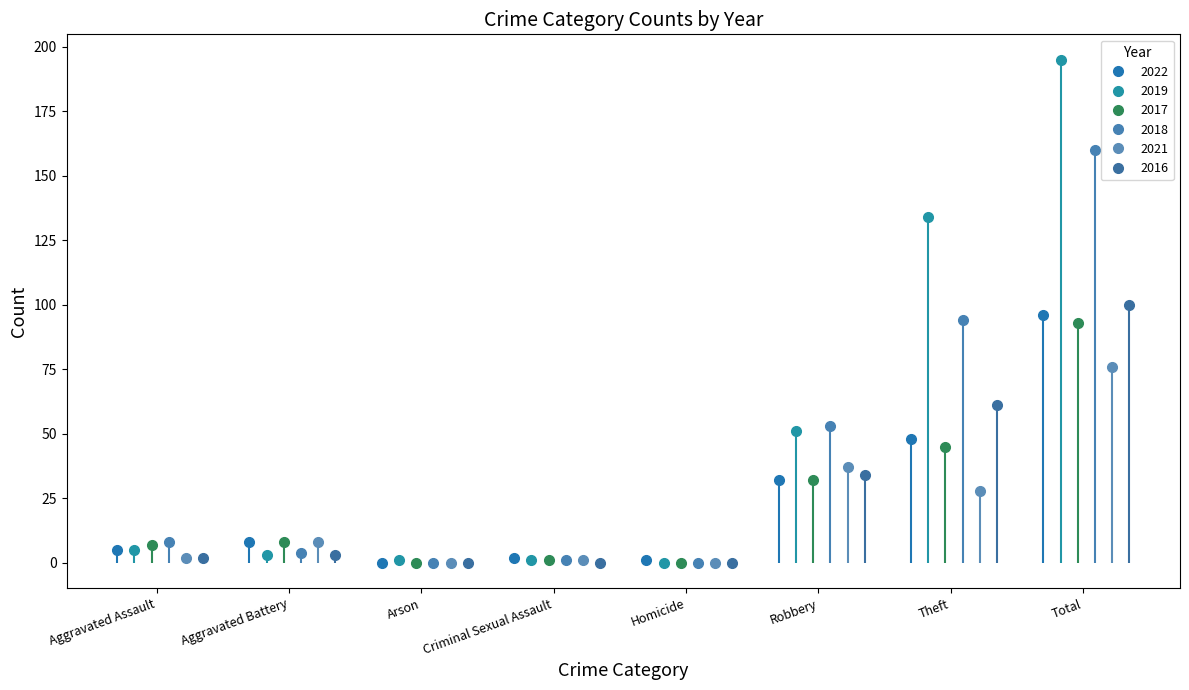

Which series changed the most between Aggravated Battery and Theft?

2019